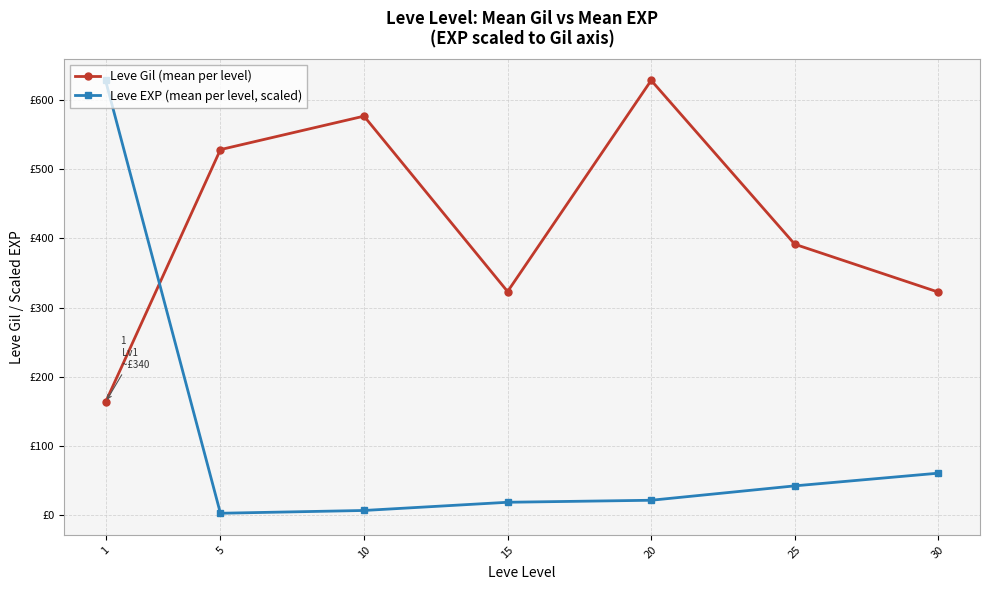

Is this an area chart (filled region under the line)?

No